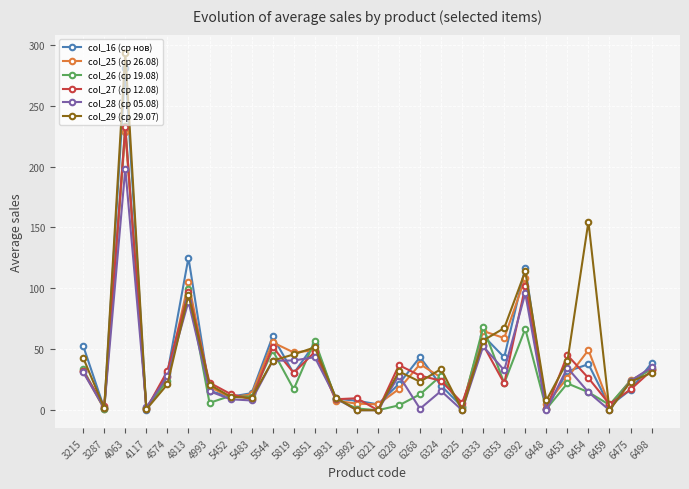

Which series has the widest spread of values?

col_29 (ср 29.07)